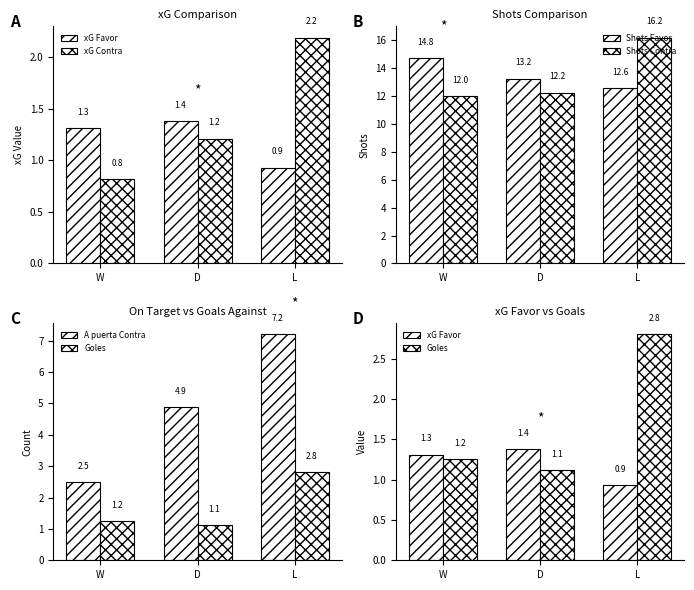

At which label is xG Favor closest to 1?

L